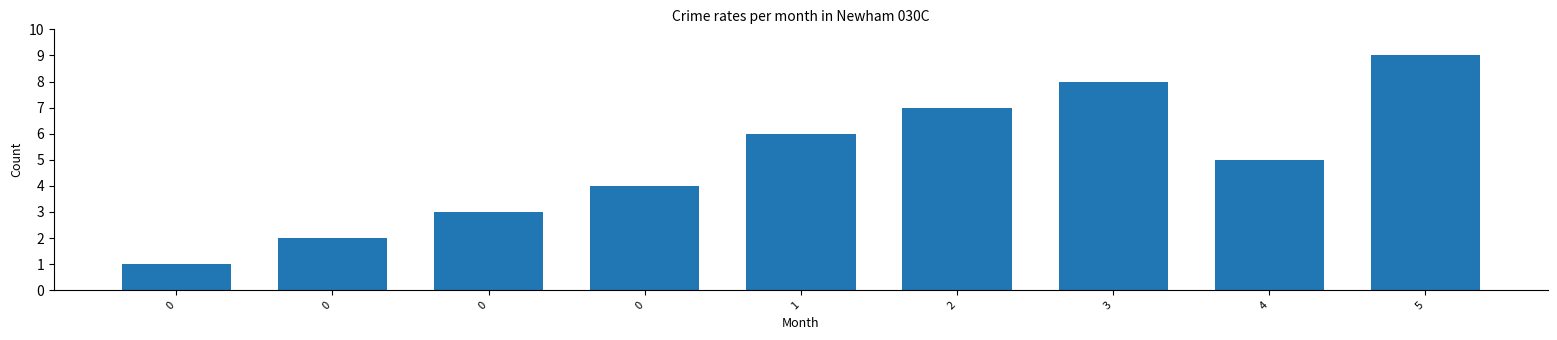

What is the difference between the maximum and minimum values?

8